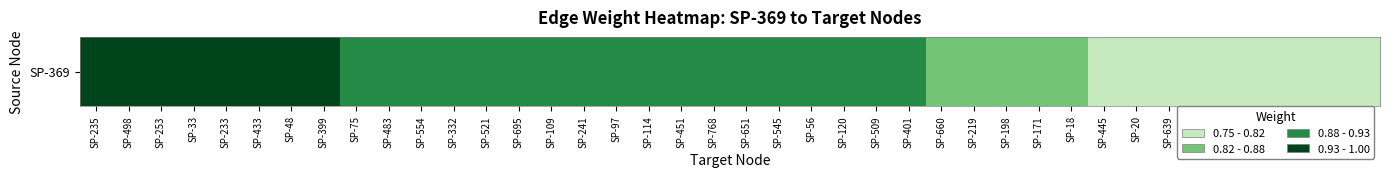

What is the difference between the values at SP-75 and SP-18?

0.1